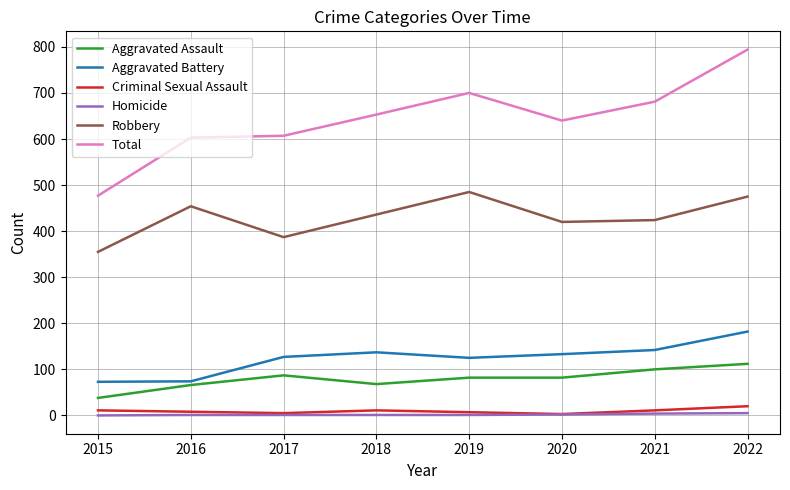

What is the difference between the Homicide values at 2018 and 2015?

1